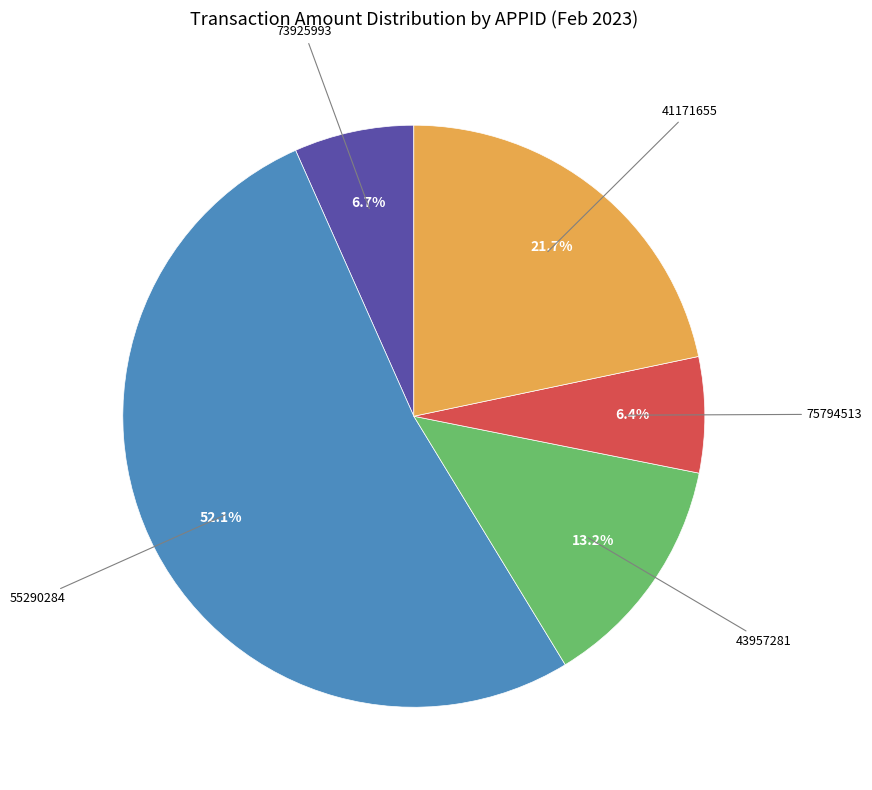

Is there any slice that represents more than half of the pie?

Yes